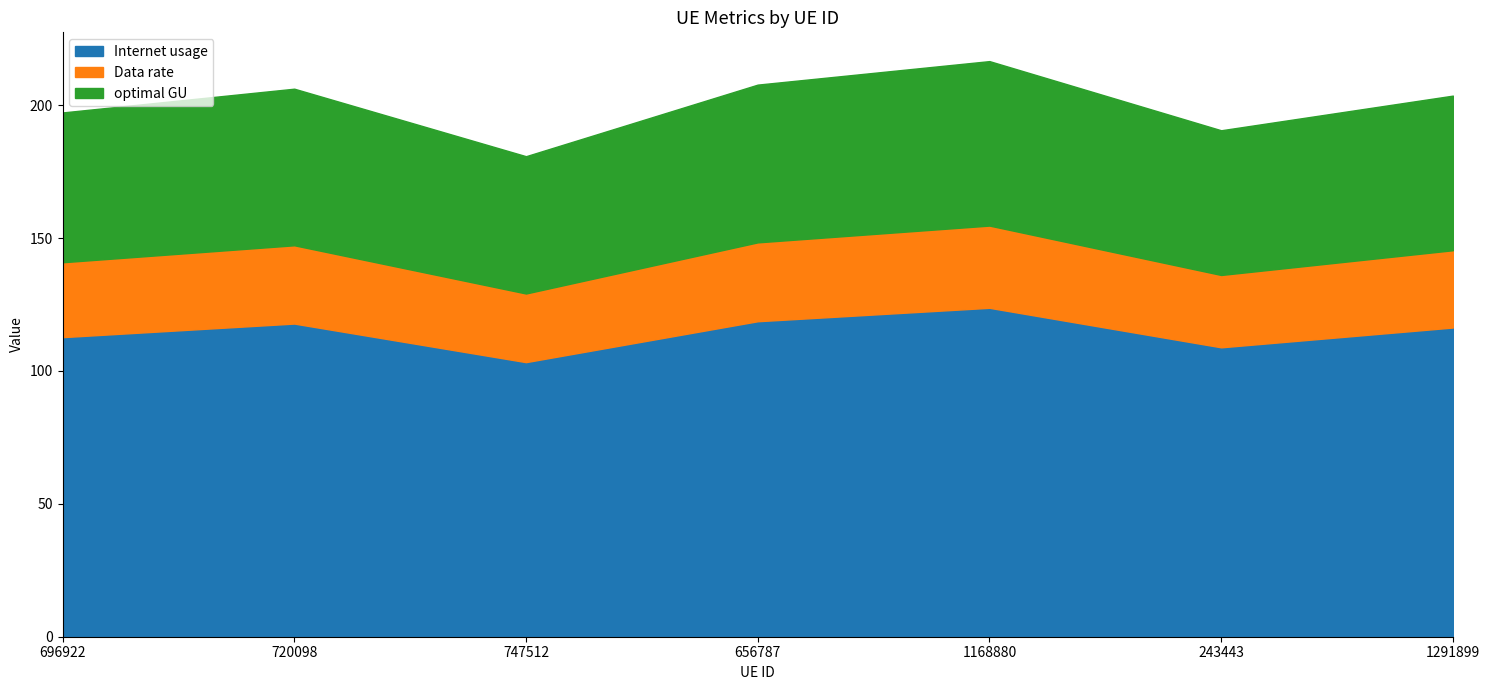

What is the spread (max minus min) of values at 720098?

88.4